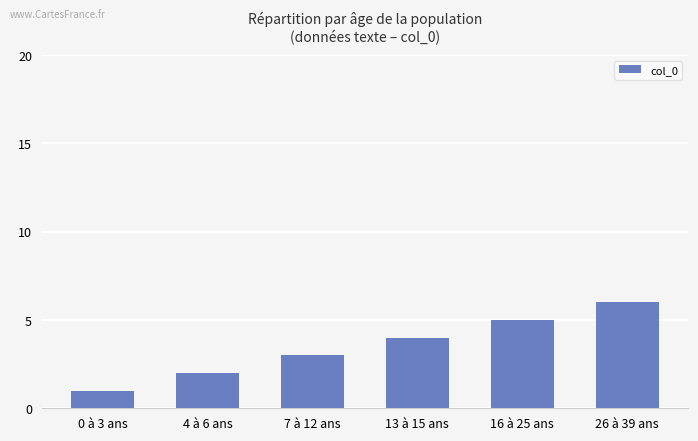

List the labels in order of value, smallest first.

0 à 3 ans, 4 à 6 ans, 7 à 12 ans, 13 à 15 ans, 16 à 25 ans, 26 à 39 ans